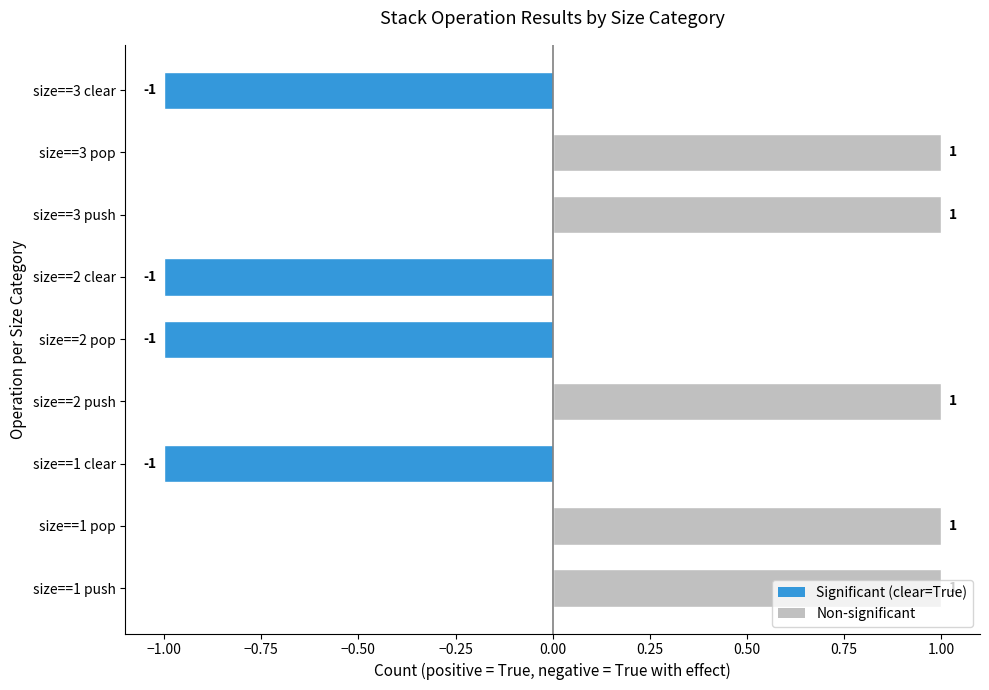

How many values are between -1 and 1?

9